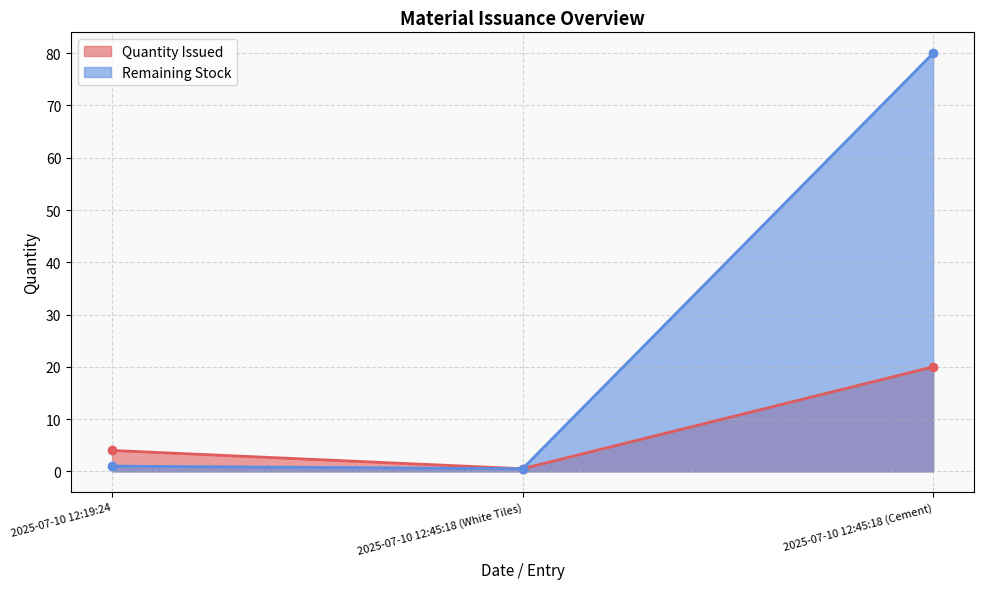

True or false: Remaining Stock has a value of 1.0 at 2025-07-10 12:19:24.

True